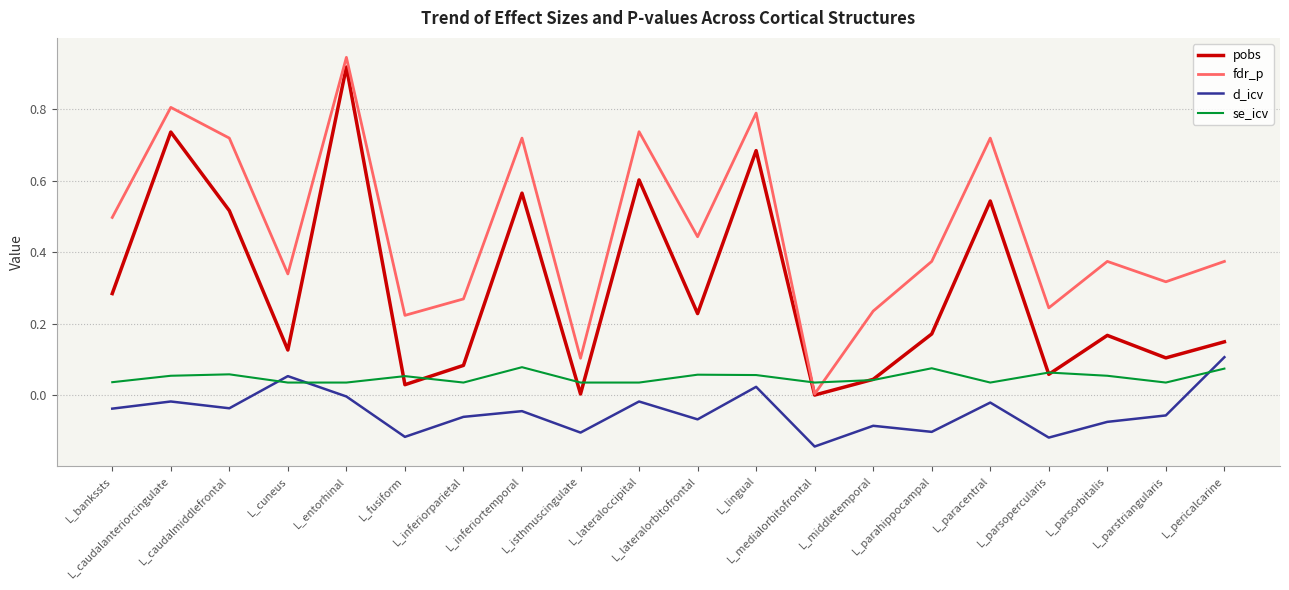

At which category does the chart reach its peak across all series?

L_entorhinal